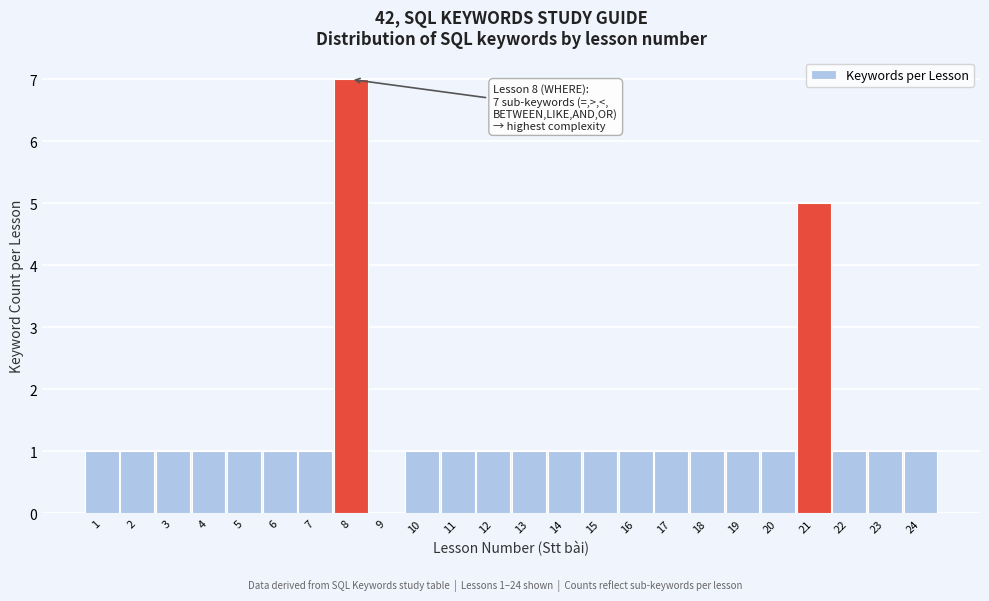

Reading left to right, list all the values displayed in this chart.

1=1	2=1	3=1	4=1	5=1	6=1	7=1	8=7	9=0	10=1	11=1	12=1	13=1	14=1	15=1	16=1	17=1	18=1	19=1	20=1	21=5	22=1	23=1	24=1